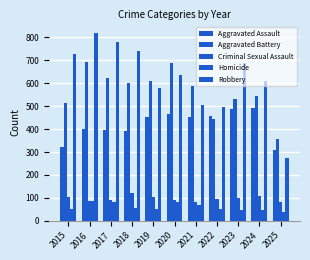

Is the value of Aggravated Battery at 2017 greater than the value of Criminal Sexual Assault at 2020?

Yes